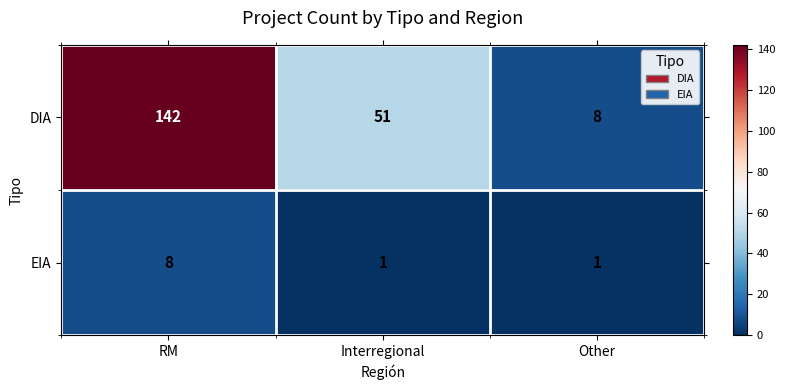

True or false: EIA has a value of 8 at RM.

True